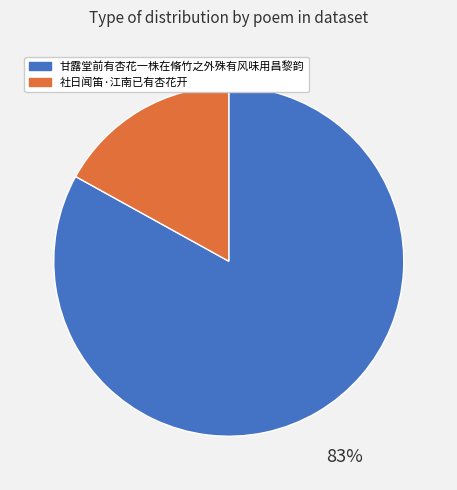

Rank the categories by value from highest to lowest.

甘露堂前有杏花一株在脩竹之外殊有风味用昌黎韵, 社日闻笛·江南已有杏花开